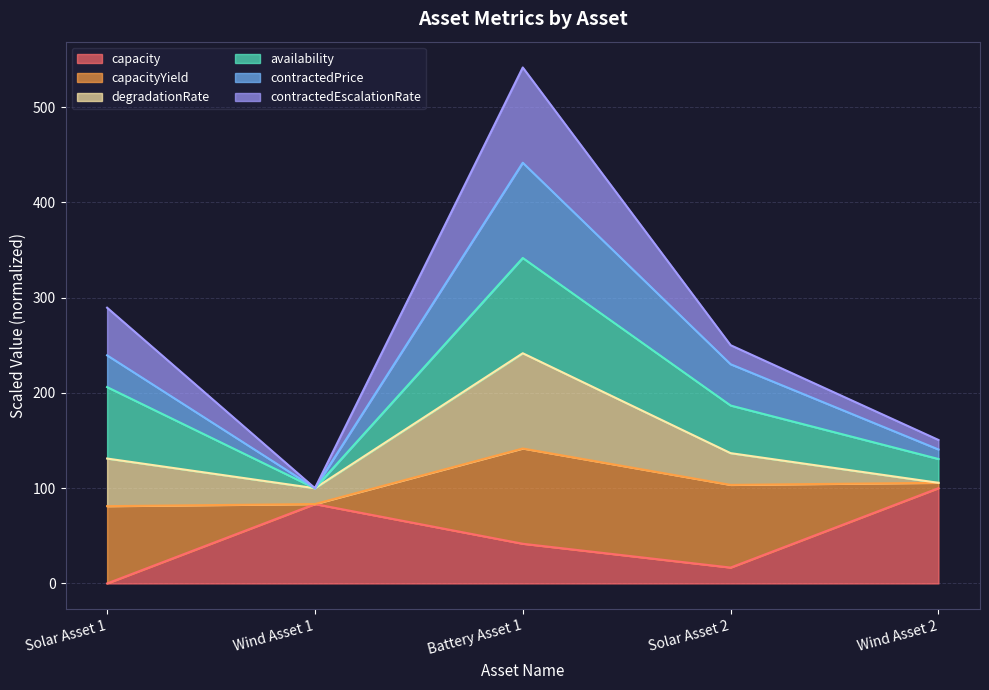

At which label is contractedEscalationRate closest to 320?

Solar Asset 1